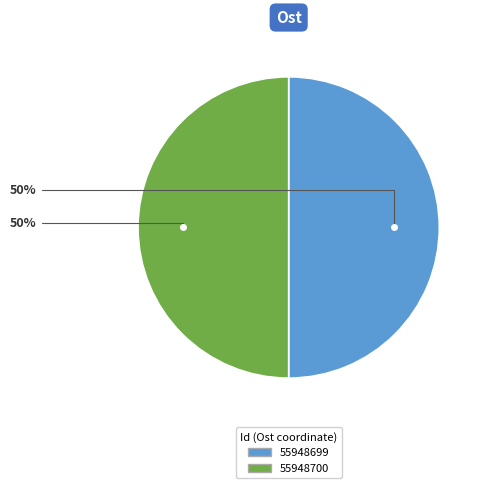

The 55948700 slice represents 41% of the pie. True or false?

False